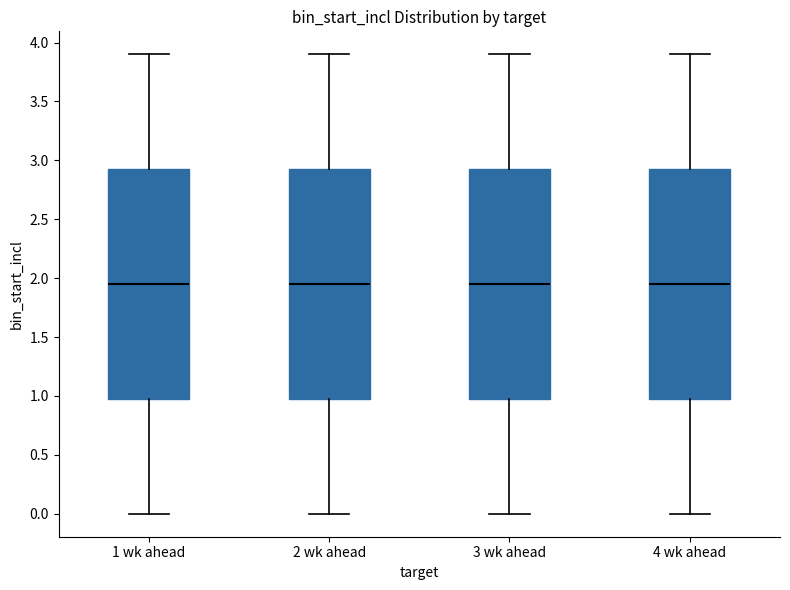

Where does the median line of the box for 1 wk ahead sit on the y-axis? The values are not printed on the chart, so give them approximately, as read against the axis.

1.95